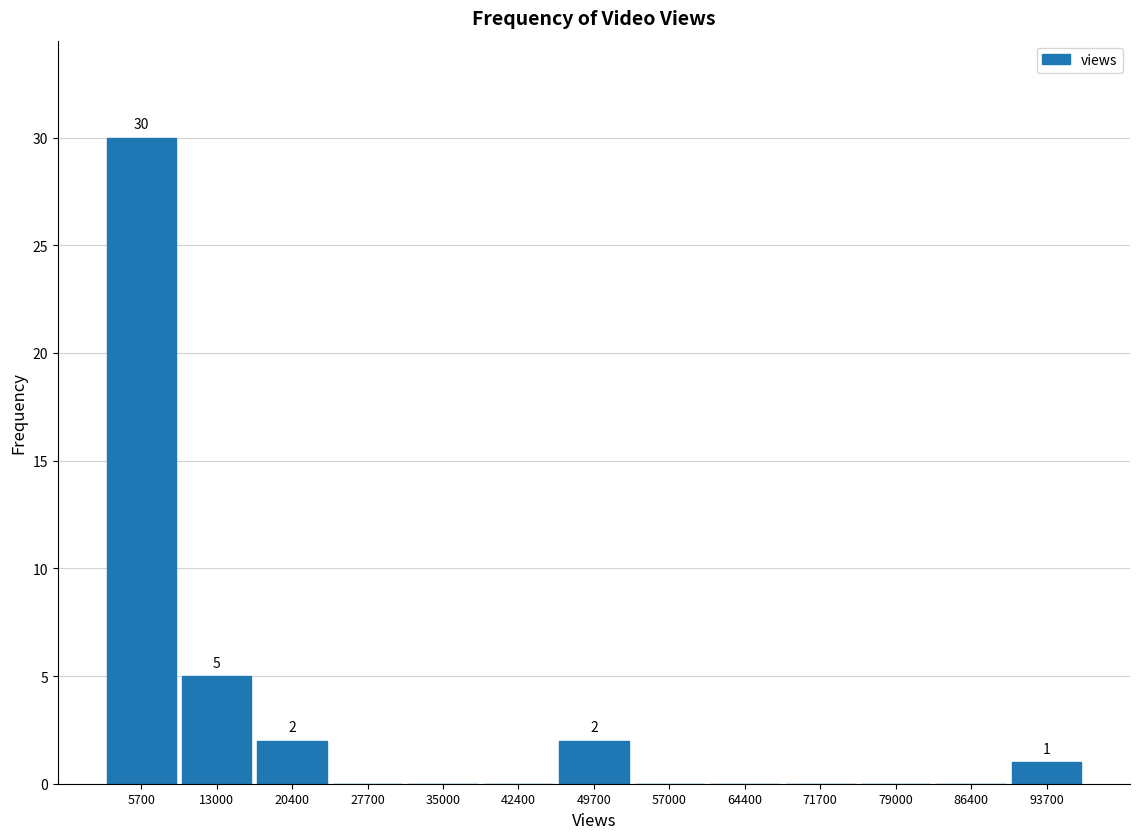

Which range on the x-axis has the tallest bar?

2000 to 9000